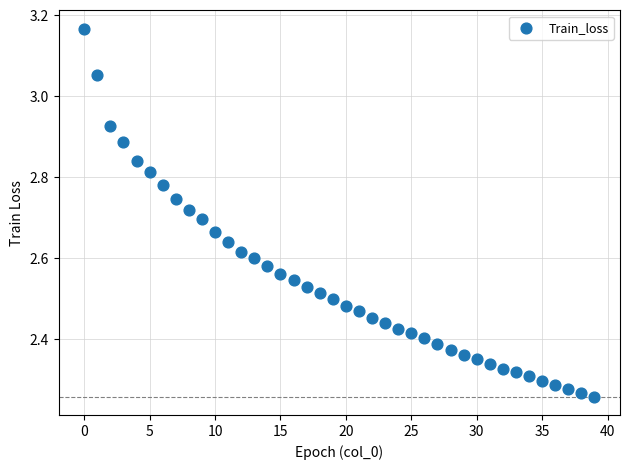

What is the range of Y values (max minus min)?

0.9